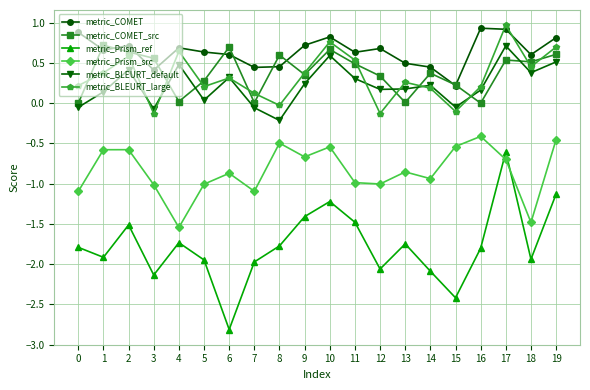

How many interior local peaks does the metric_Prism_ref series have?

5